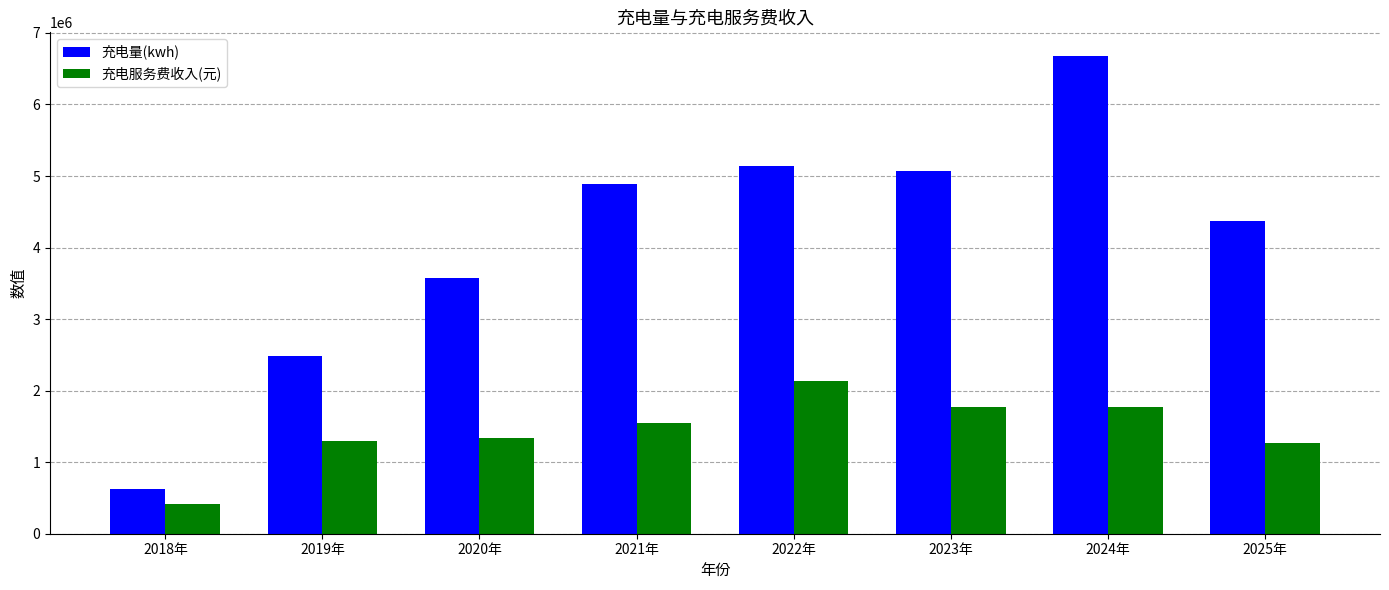

What is the difference between the highest and lowest values at 2023年?

3310187.4